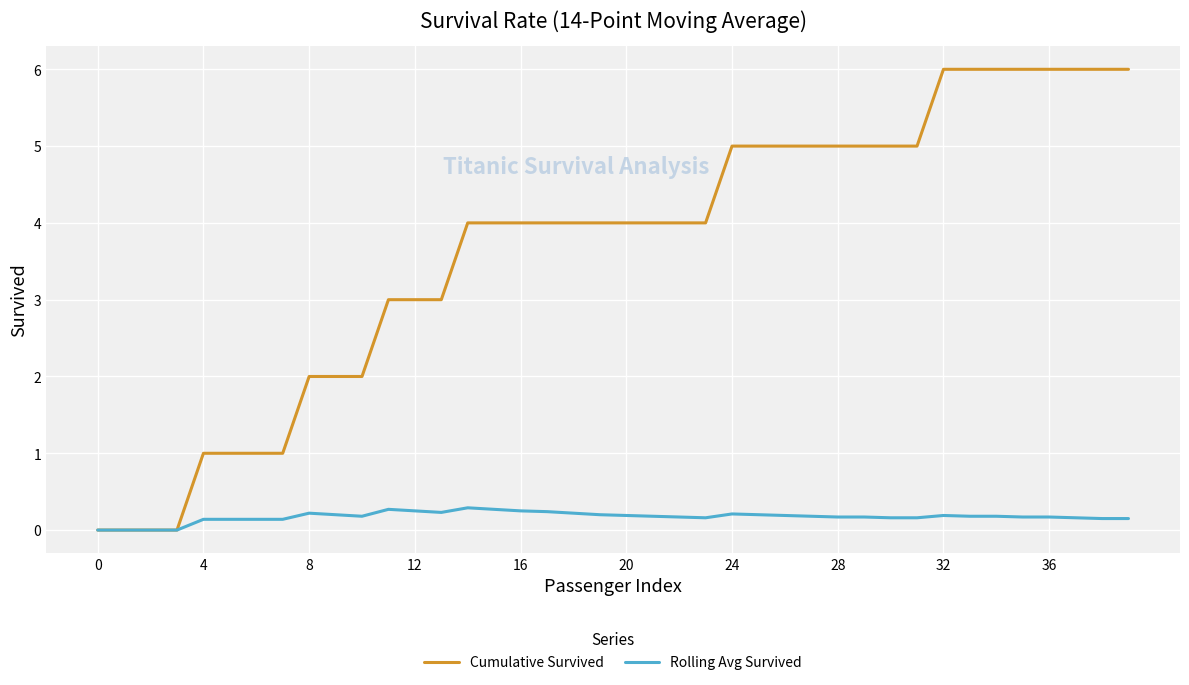

What is the greatest value displayed?

6.0